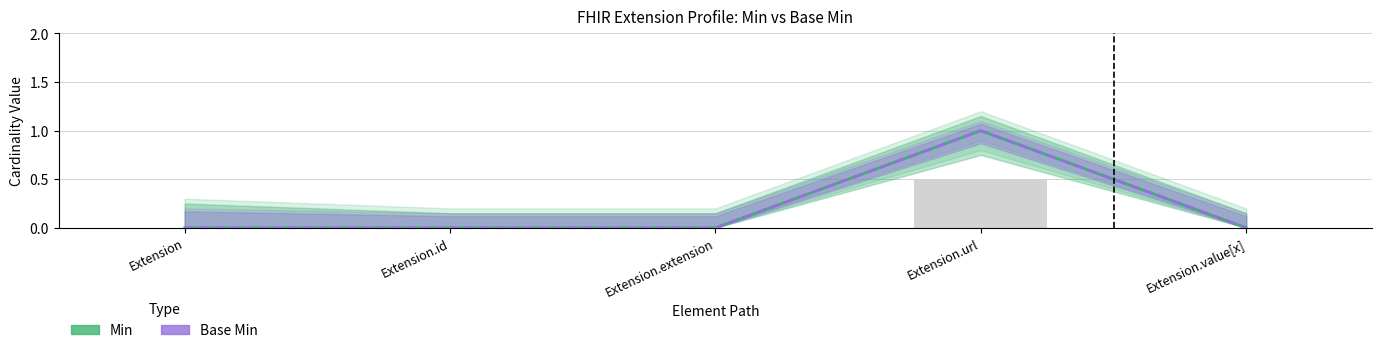

At which label is Base Min closest to 0?

Extension